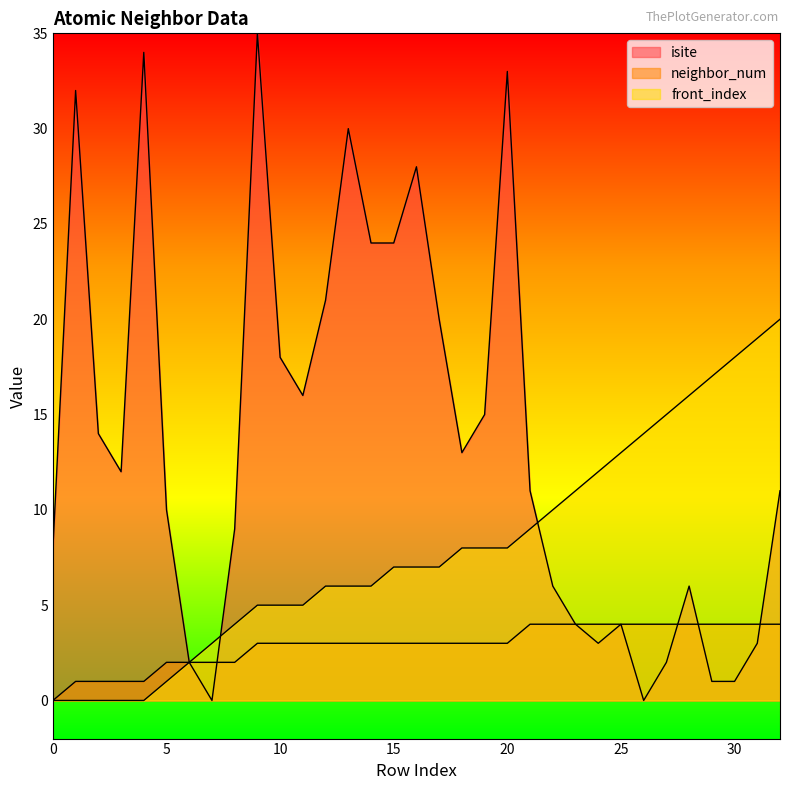

Which label corresponds to the largest value in the chart?

9